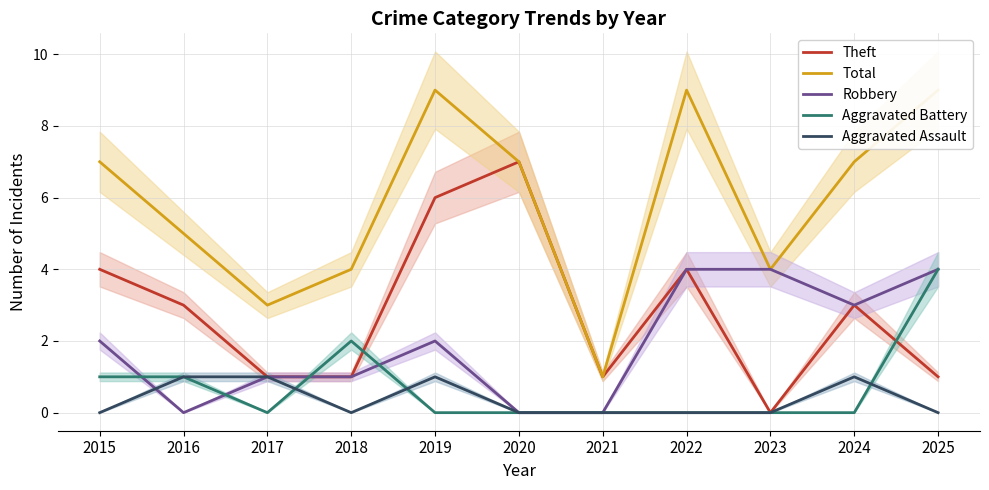

Reading left to right, what are all the values shown in this chart?

Theft: 4	3	1	1	6	7	1	4	0	3	1
Total: 7	5	3	4	9	7	1	9	4	7	9
Robbery: 2	0	1	1	2	0	0	4	4	3	4
Aggravated Battery: 1	1	0	2	0	0	0	0	0	0	4
Aggravated Assault: 0	1	1	0	1	0	0	0	0	1	0